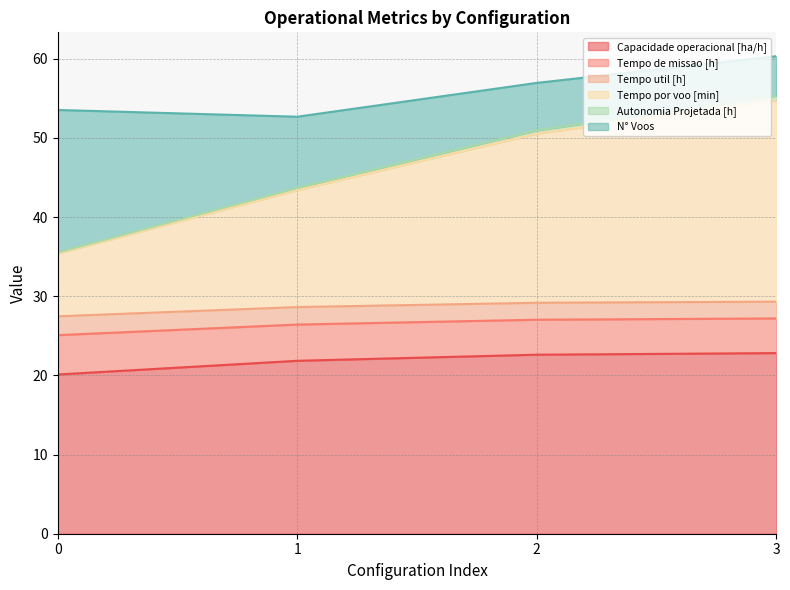

Is the value of Tempo por voo [min] at 3 greater than the value of Capacidade operacional [ha/h] at 1?

Yes